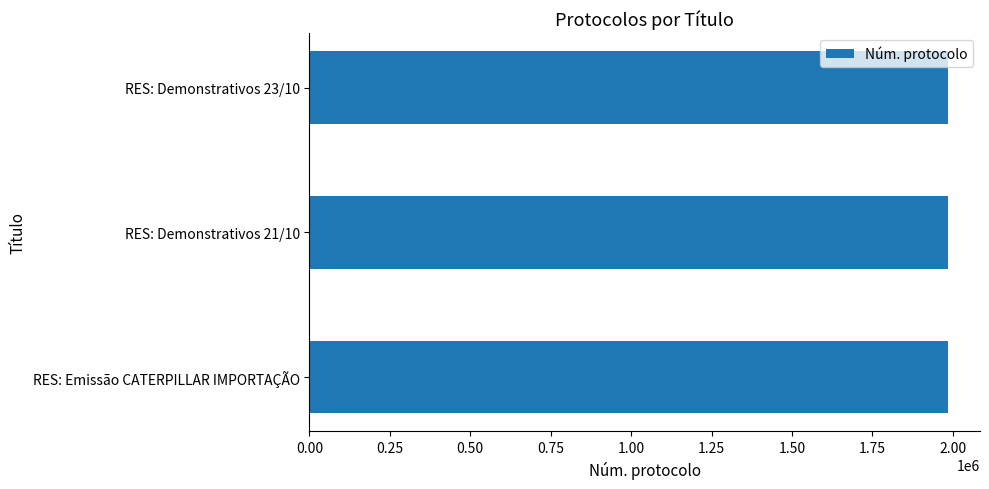

What is the ratio of the value at RES: Demonstrativos 23/10 to the value at RES: Emissão CATERPILLAR IMPORTAÇÃO?

1.0